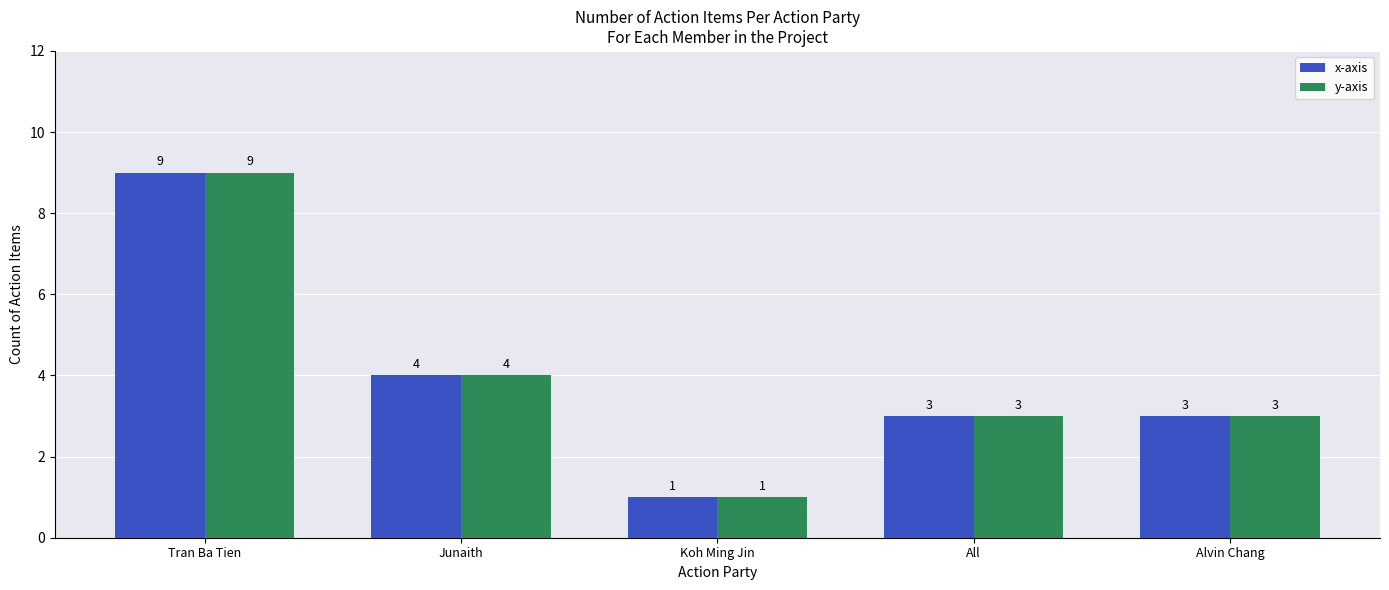

Where is y-axis nearest to the value 5?

Junaith